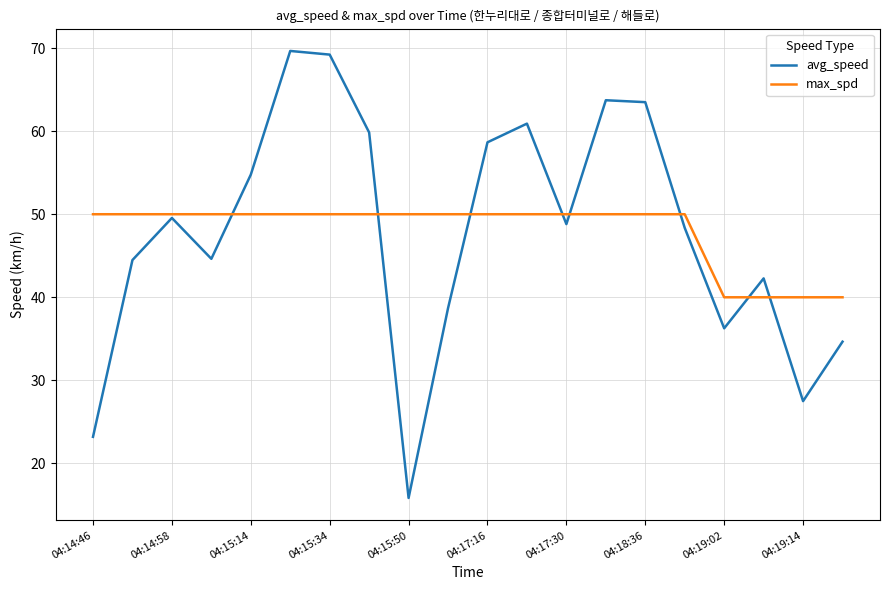

What is the difference between the second highest and second lowest values in the avg_speed series?

46.0